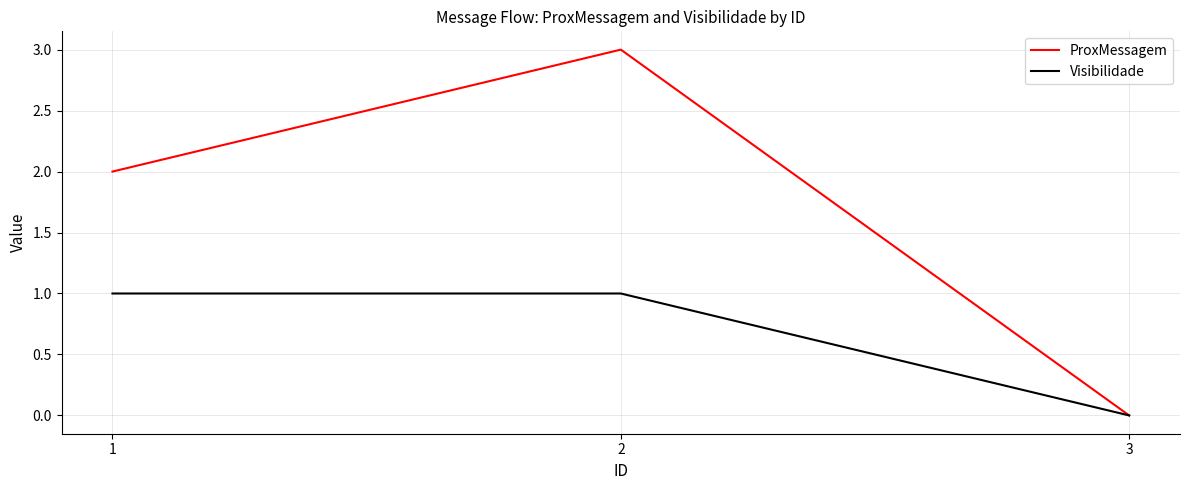

Is this an area chart (filled region under the line)?

No